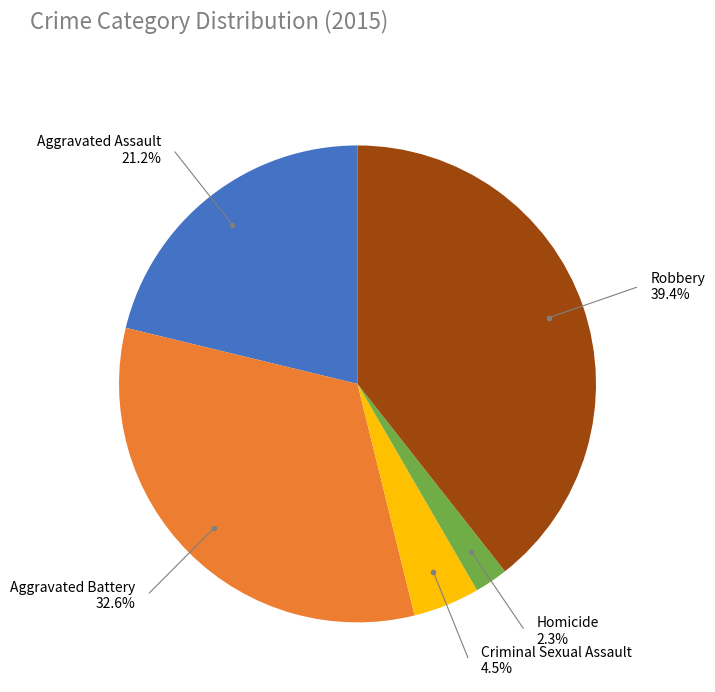

The Homicide slice represents 2% of the pie. True or false?

True